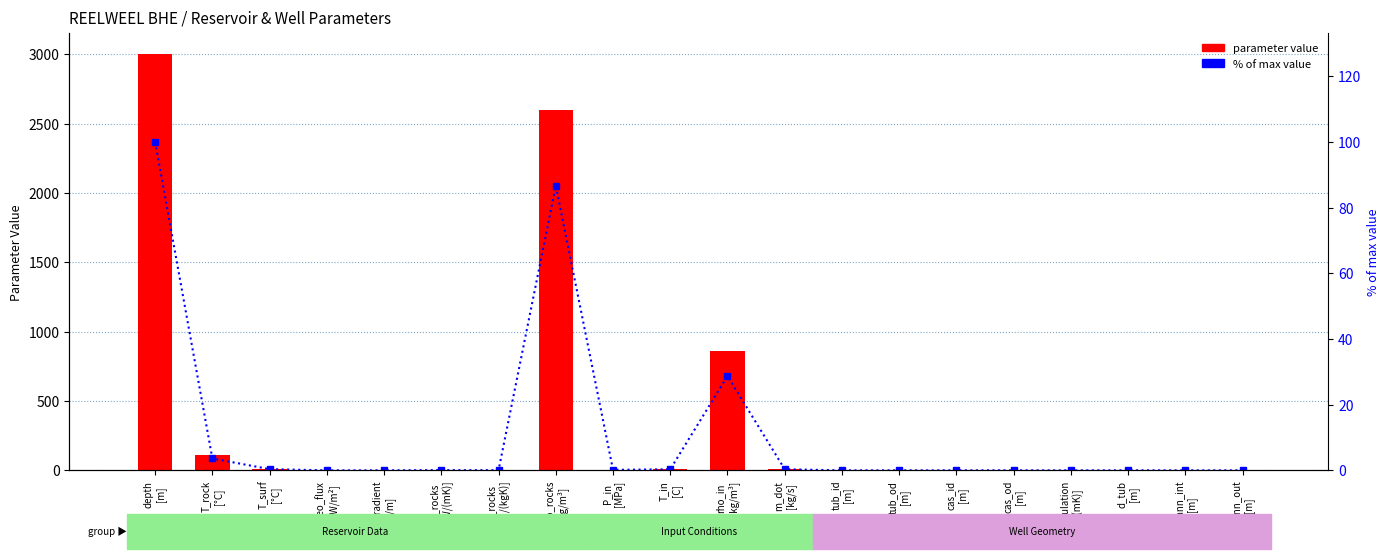

At m_dot
[kg/s], list the series in order from largest to smallest.

parameter value, % of max value